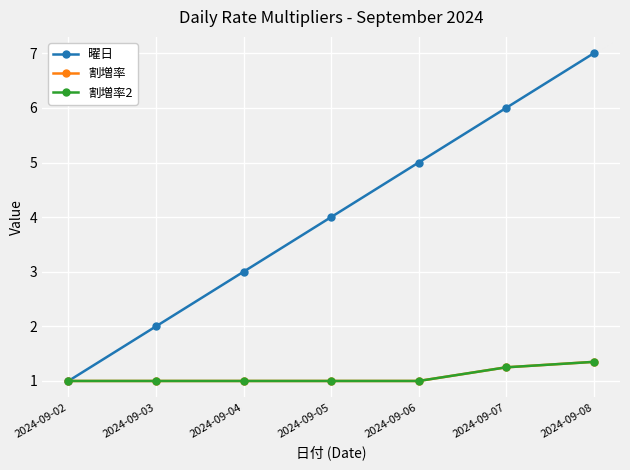

The 割増率 series shows 1.0 at 2024-09-06. True or false?

True